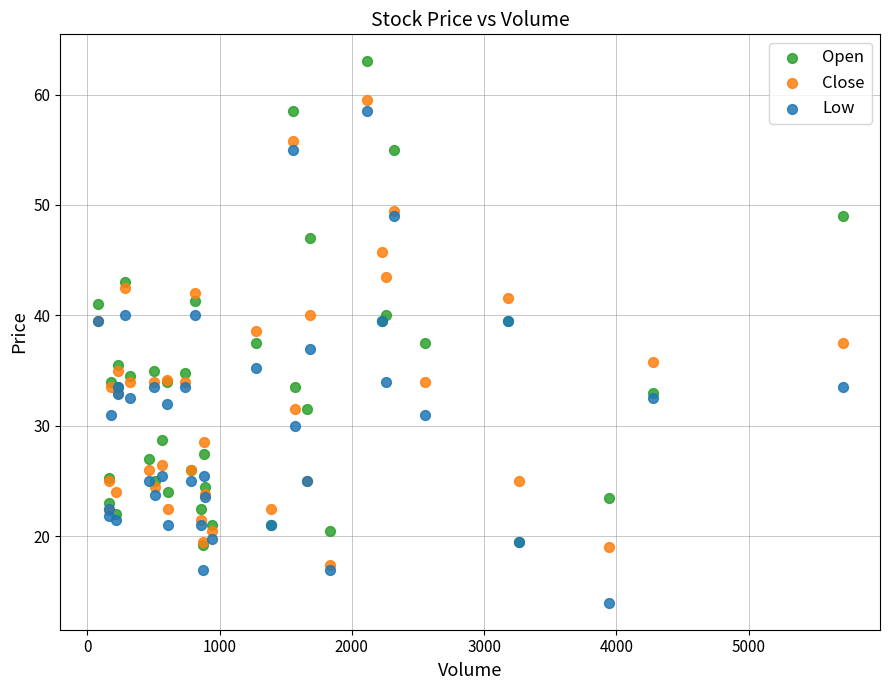

Which series contains the highest Y value?

Open